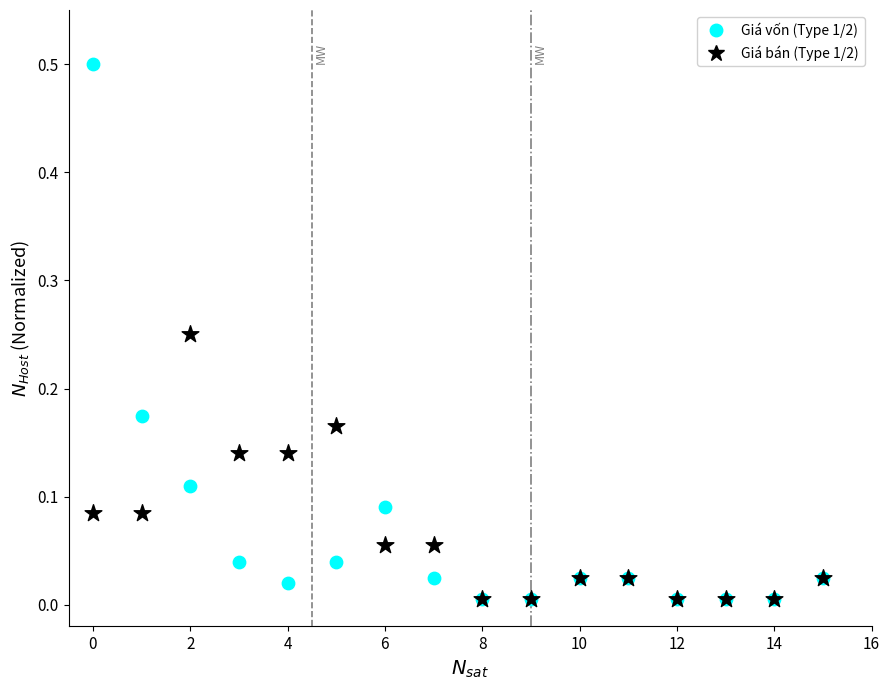

What are all the series names shown in the legend?

Giá vốn (Type 1/2), Giá bán (Type 1/2)